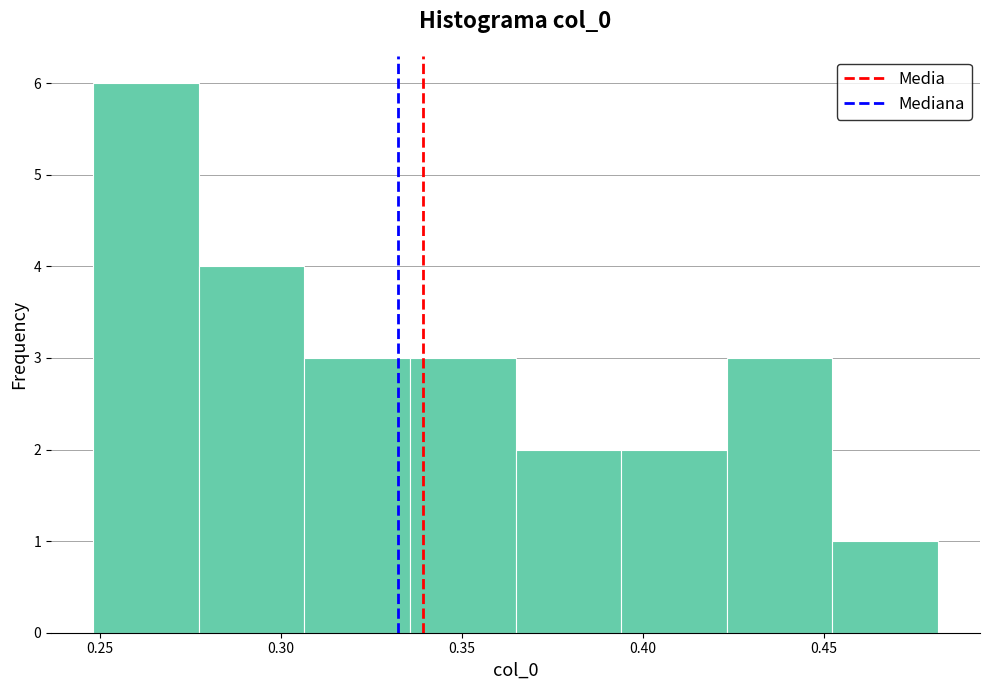

Reading left to right, transcribe this chart: for each bar, give the range it covers on the x-axis and its height. Neither the bar edges nor the heights are printed on the chart, so give them approximately, as read against the axes.

0.250 to 0.275: 6
0.275 to 0.305: 4
0.305 to 0.335: 3
0.335 to 0.365: 3
0.365 to 0.395: 2
0.395 to 0.425: 2
0.425 to 0.450: 3
0.450 to 0.480: 1